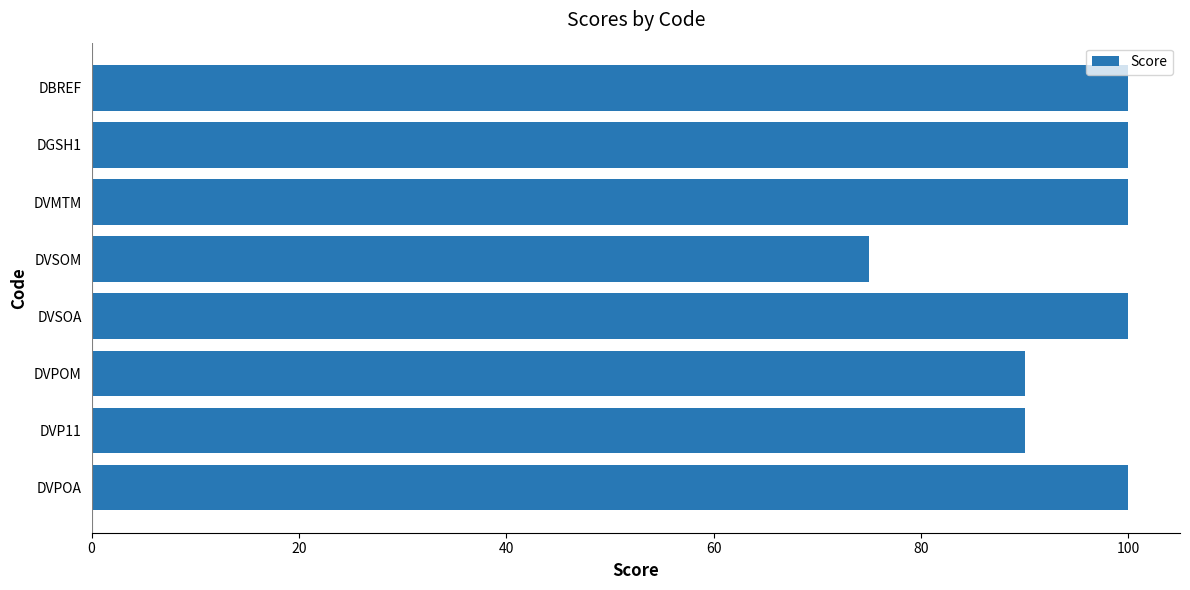

What is the difference between the second highest and minimum values?

25